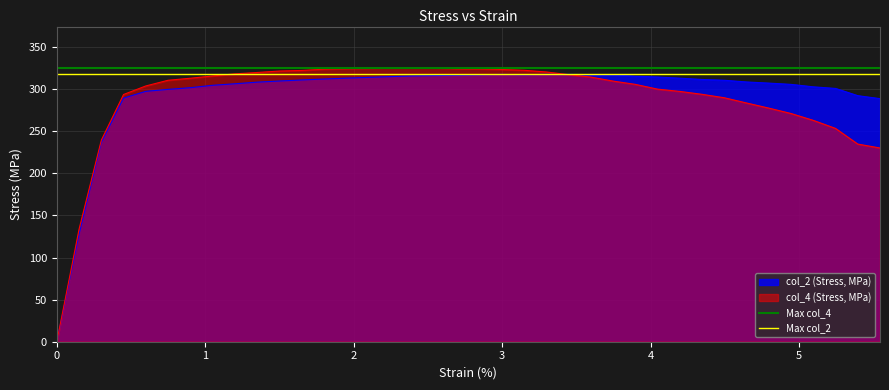

What is the sum of all Max col_4 values?

651.1